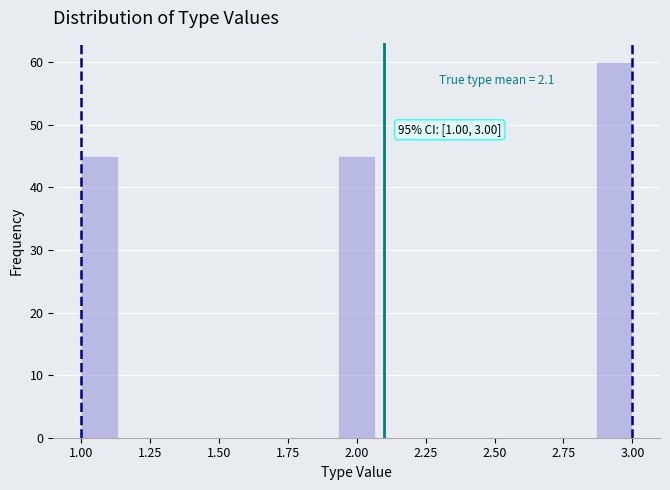

Around what value on the x-axis is the tallest bar? Give the approximate position of its centre, as read against the axis.

2.95